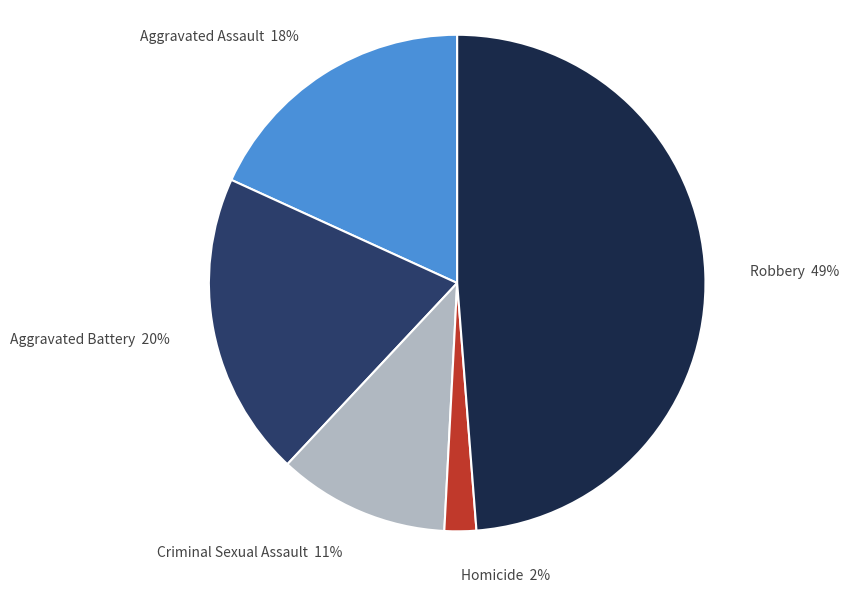

Combined, do Robbery and Aggravated Assault account for over 50%?

Yes